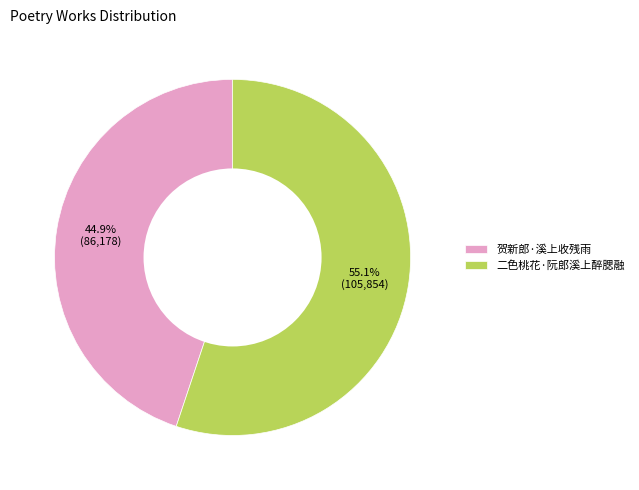

What percentage is the 贺新郎·溪上收残雨 slice, to the nearest percent?

45%